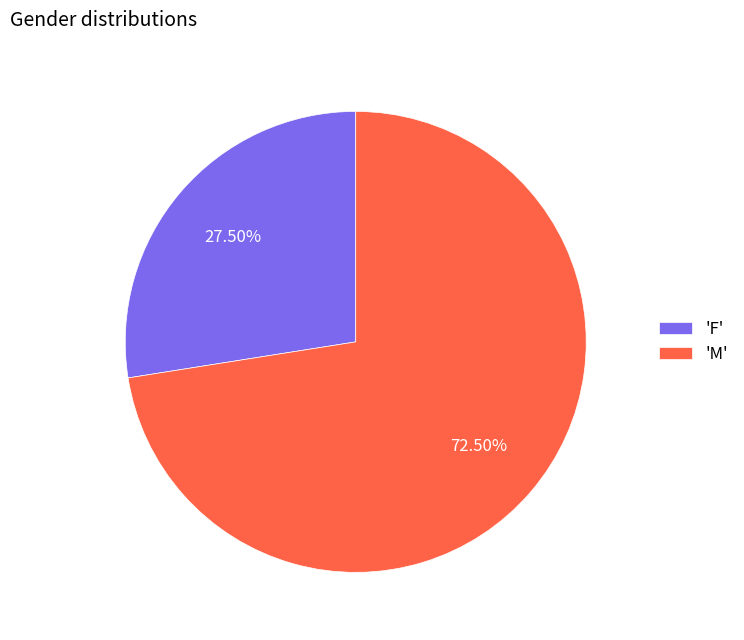

What is the majority slice?

'M'